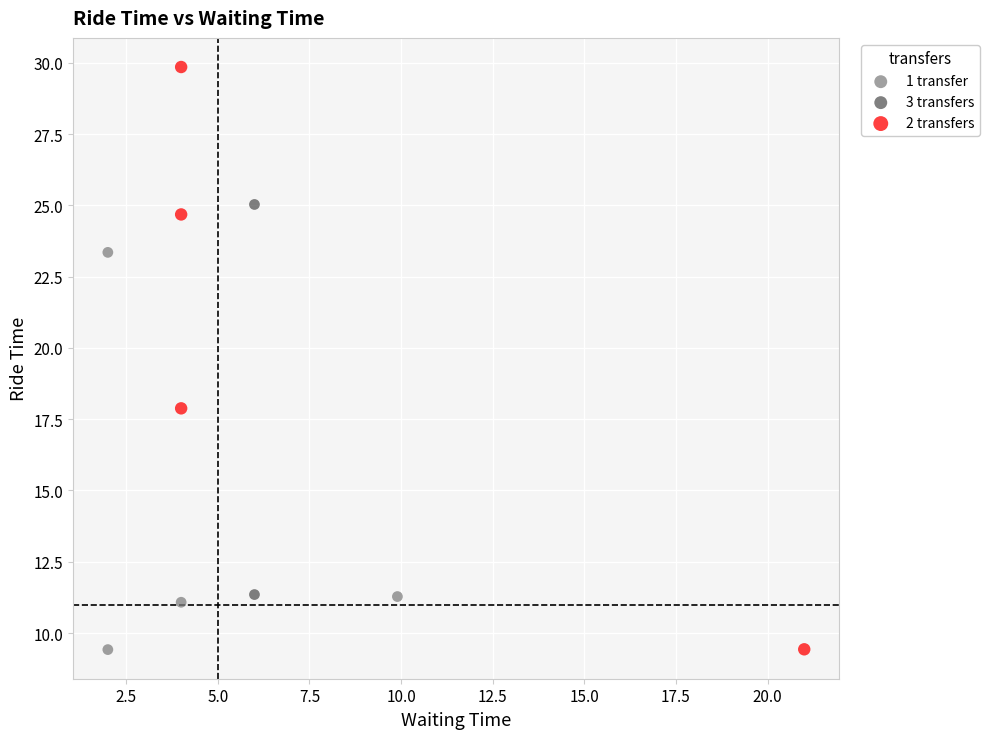

What are all the series names shown in the legend?

1 transfer, 3 transfers, 2 transfers